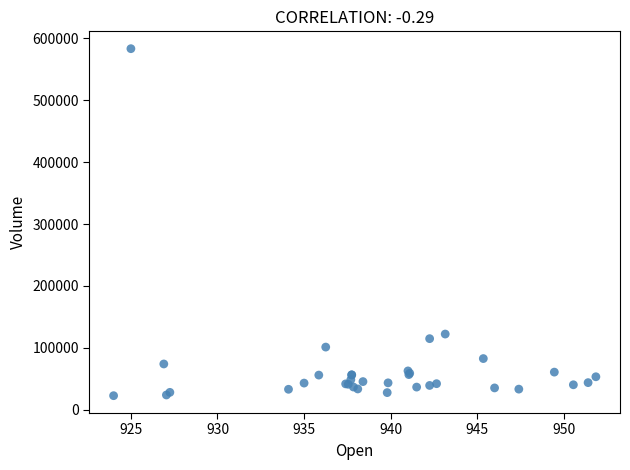

What Y value in the scatter plot is closest to 302948?

122133